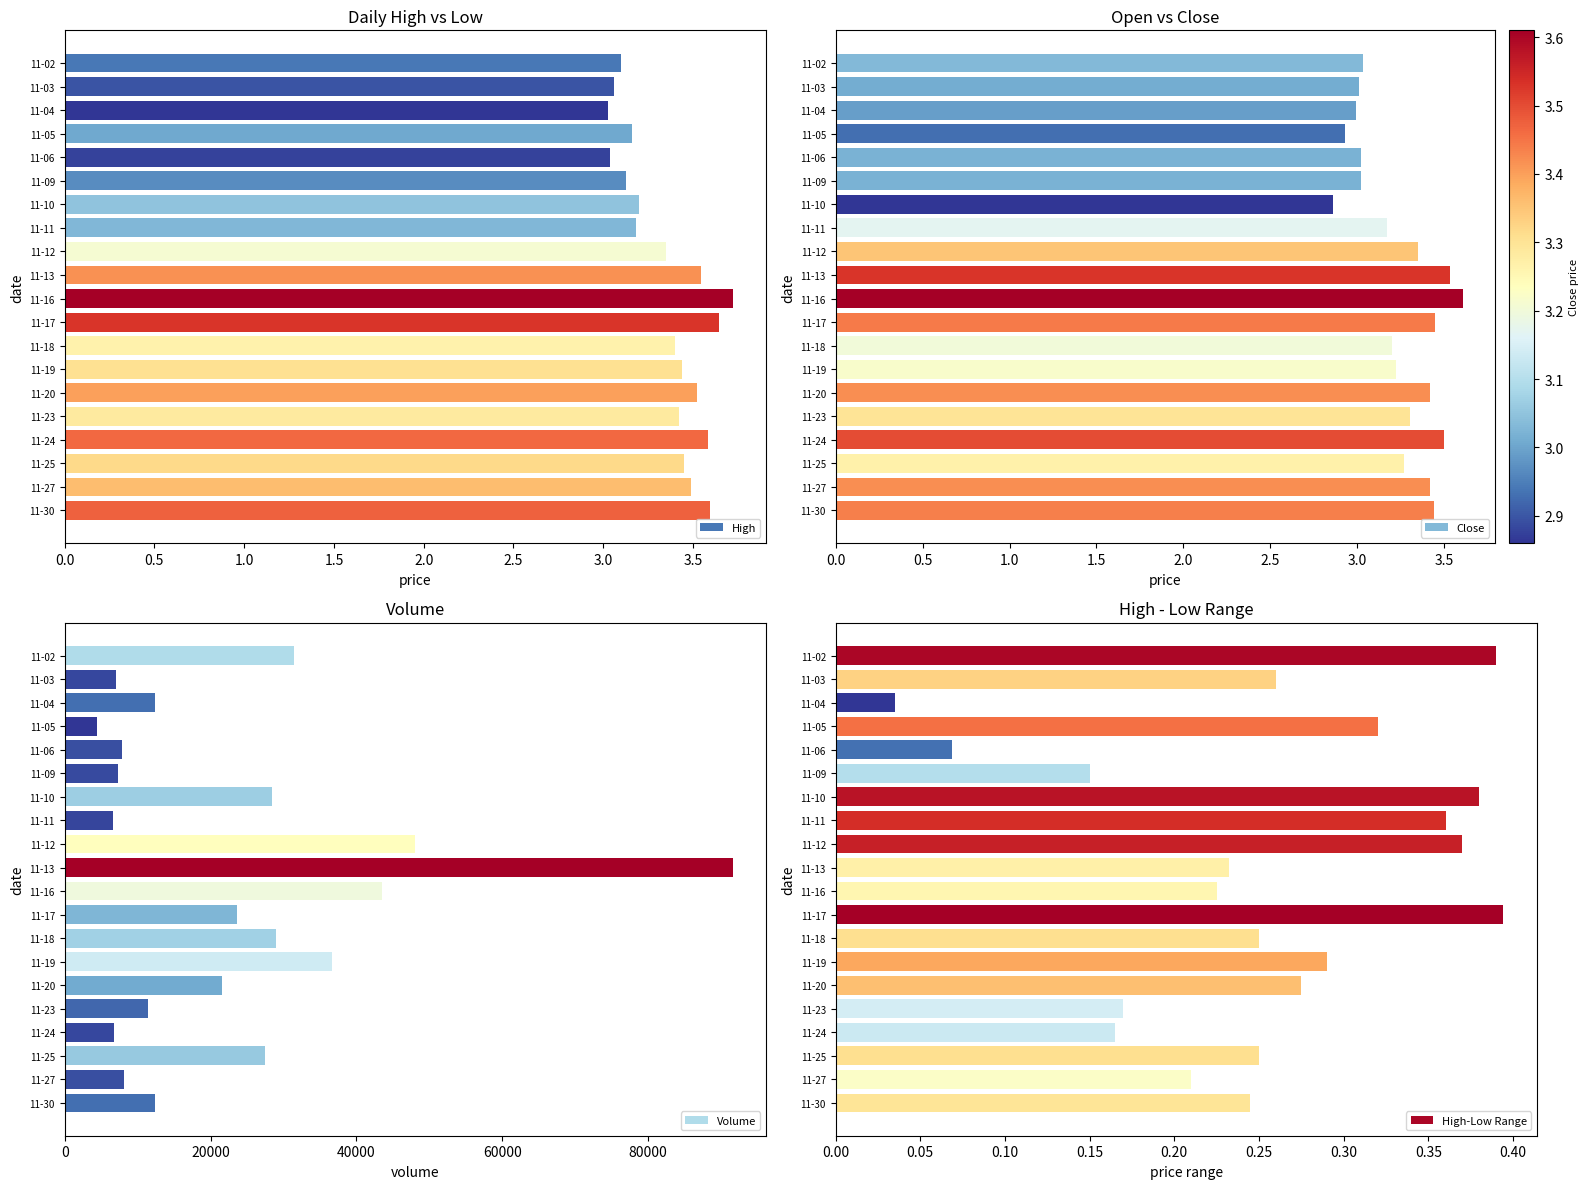

Reading left to right, list all the values displayed in this chart.

High: 3.1	3.1	3.0	3.2	3.0	3.1	3.2	3.2	3.4	3.5	3.7	3.6	3.4	3.4	3.5	3.4	3.6	3.5	3.5	3.6
Close: 3.0	3.0	3.0	2.9	3.0	3.0	2.9	3.2	3.4	3.5	3.6	3.4	3.2	3.2	3.4	3.3	3.5	3.3	3.4	3.4
Volume: 31439.0	7035.0	12451.0	4381.0	7913.0	7330.0	28410.0	6569.0	48002.0	91580.0	43498.0	23605.0	28998.0	36652.0	21566.0	11398.0	6769.0	27493.0	8078.0	12345.0
High-Low Range: 0.4	0.3	0.0	0.3	0.1	0.1	0.4	0.4	0.4	0.2	0.2	0.4	0.2	0.3	0.3	0.2	0.2	0.2	0.2	0.2